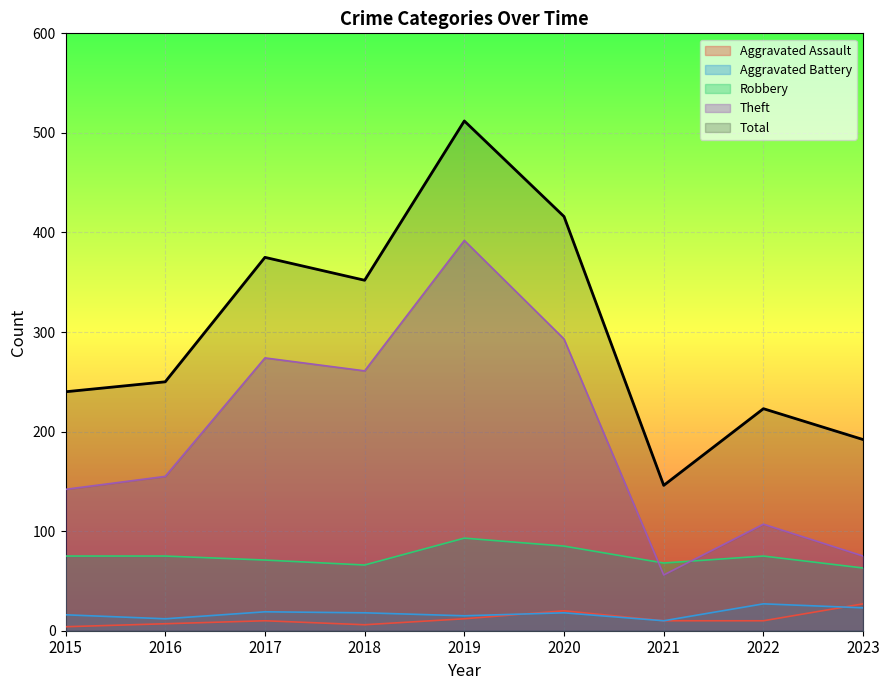

What is the minimum value shown in the chart?

4